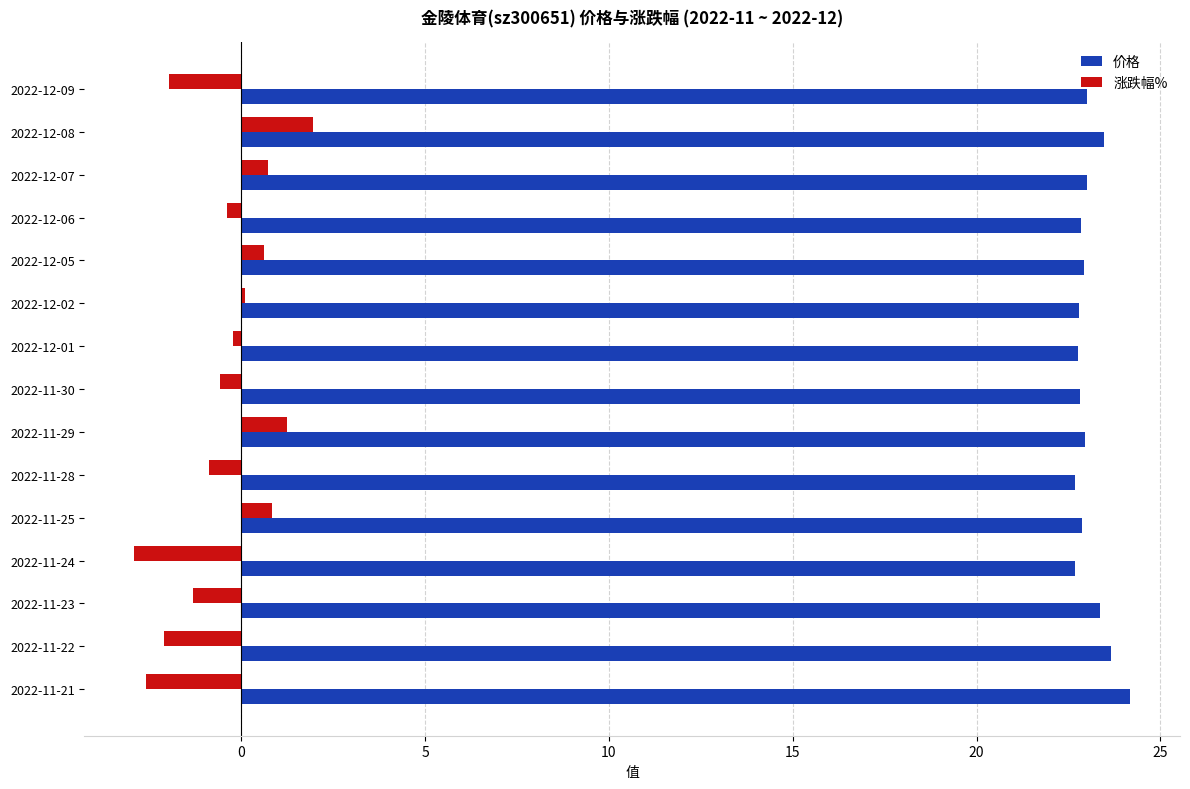

Rank the series by their maximum value, from lowest to highest.

涨跌幅%, 价格